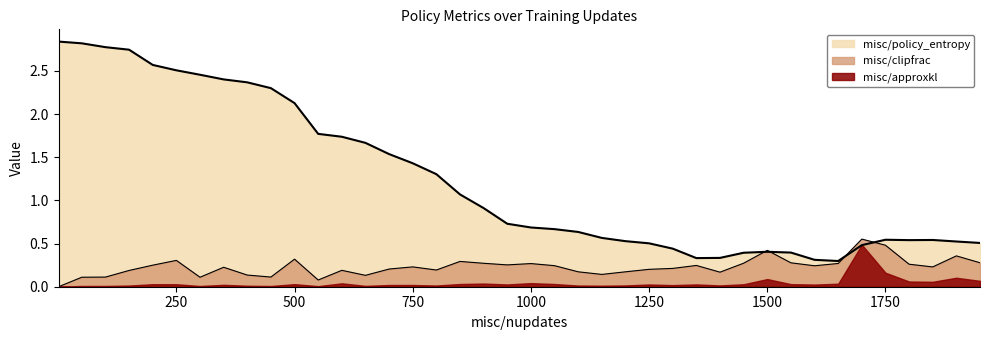

Rank the series by their average value, from lowest to highest.

misc/approxkl, misc/clipfrac, misc/policy_entropy